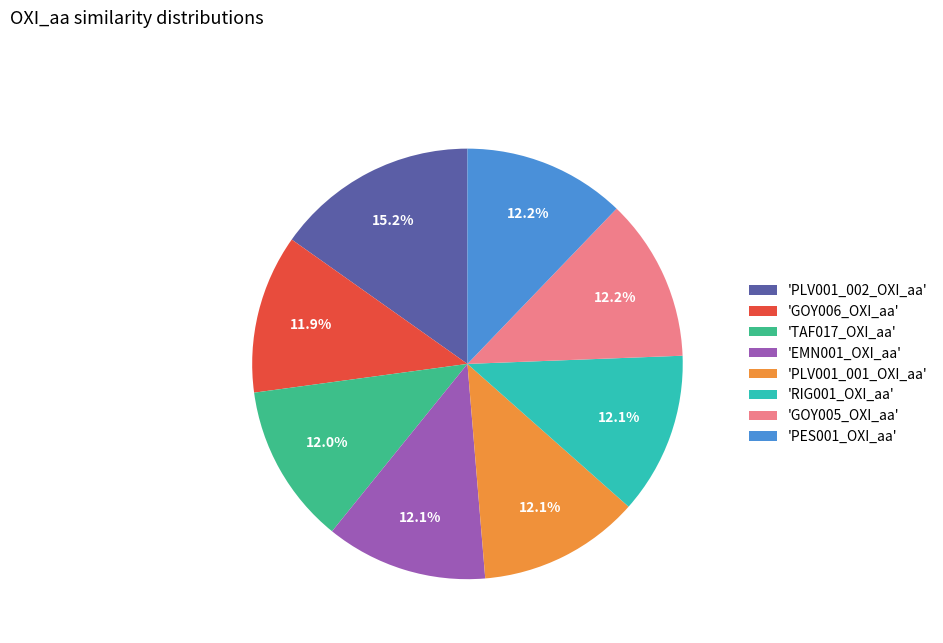

To the nearest percent, what is the difference between the largest and smallest slice percentages?

3%